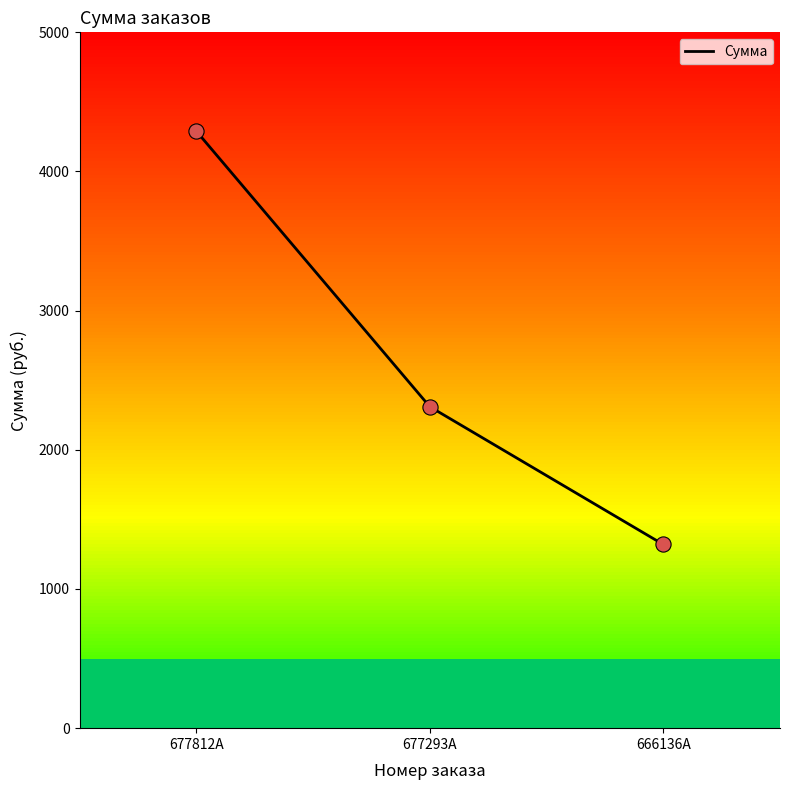

Approximately how many times larger is the value at 677812A compared to 666136A?

3.2